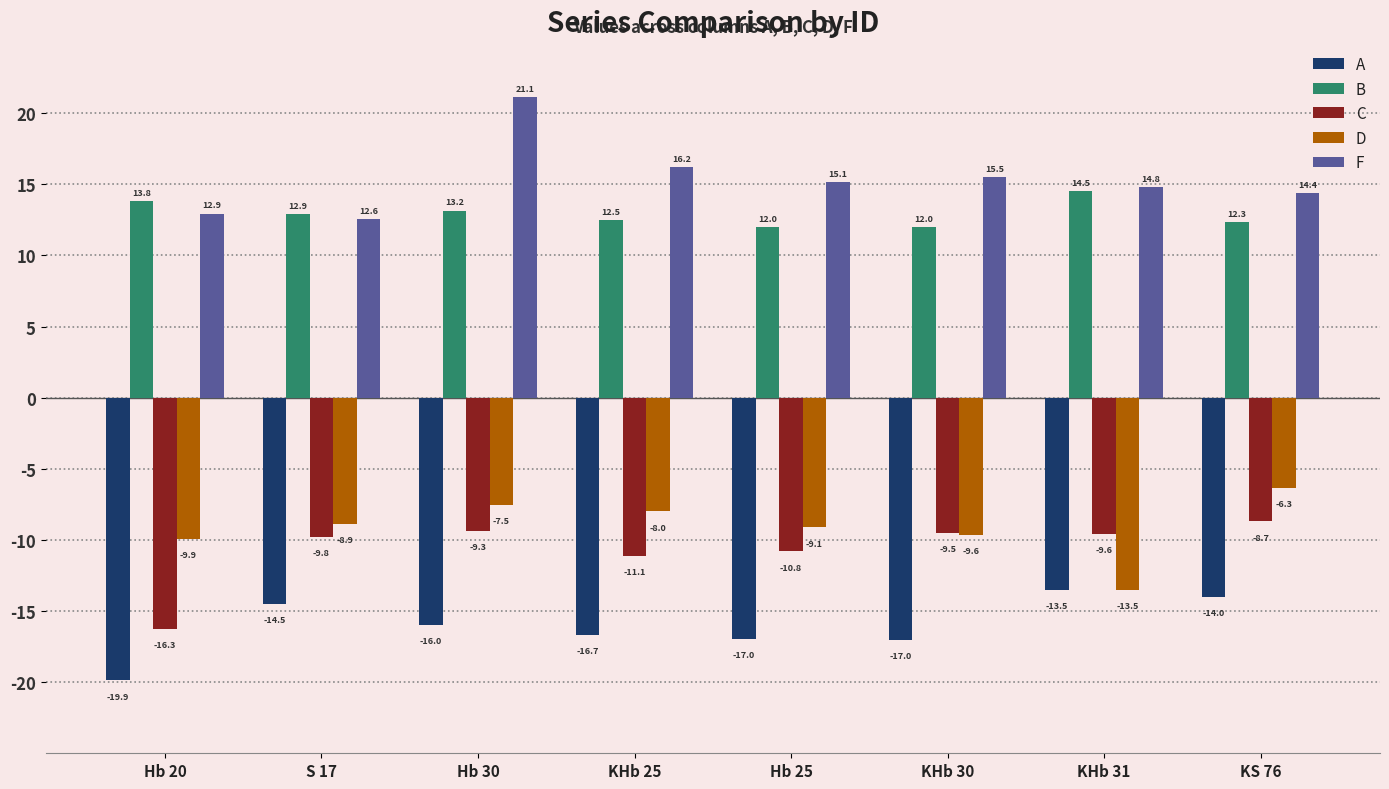

List the labels in order of C value, smallest first.

Hb 20, KHb 25, Hb 25, S 17, KHb 31, KHb 30, Hb 30, KS 76